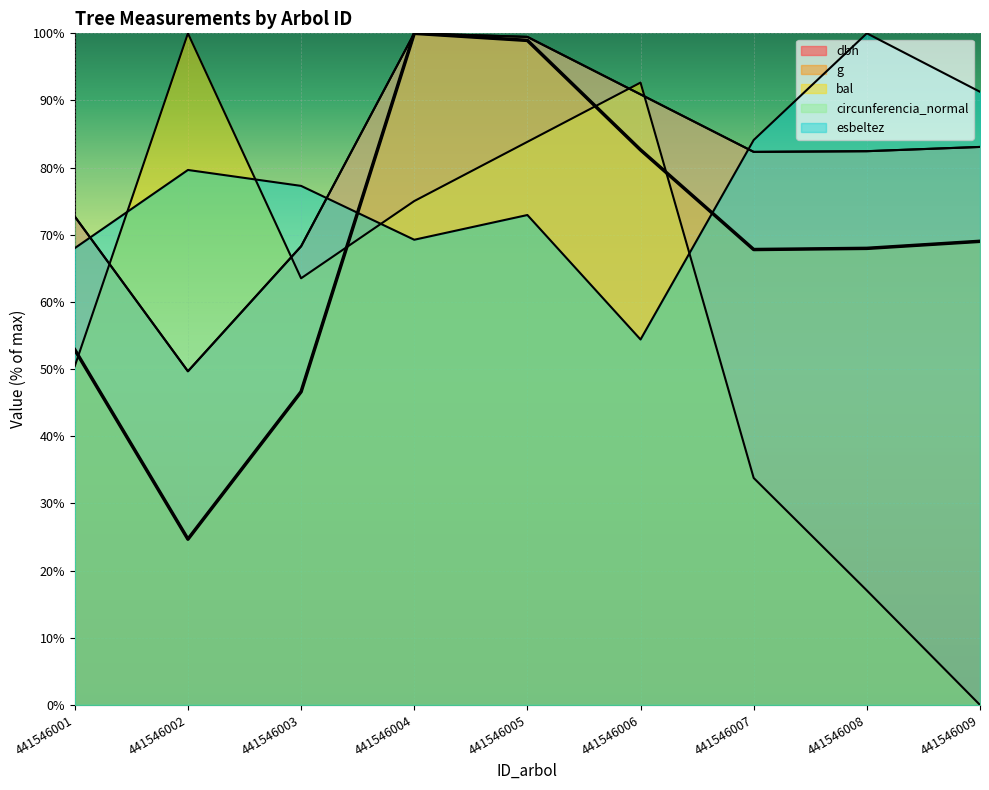

At which category does the chart reach its minimum across all series?

441546009